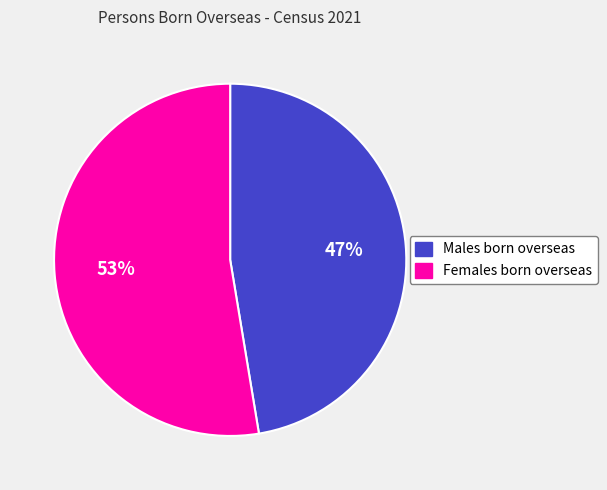

The Females born overseas slice represents 53% of the pie. True or false?

True